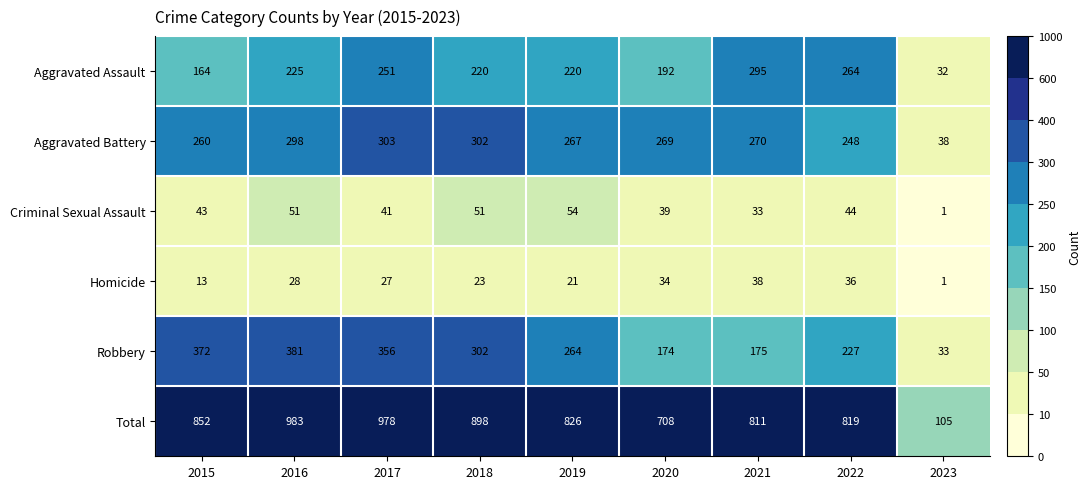

At which category does the chart reach its peak across all series?

2016